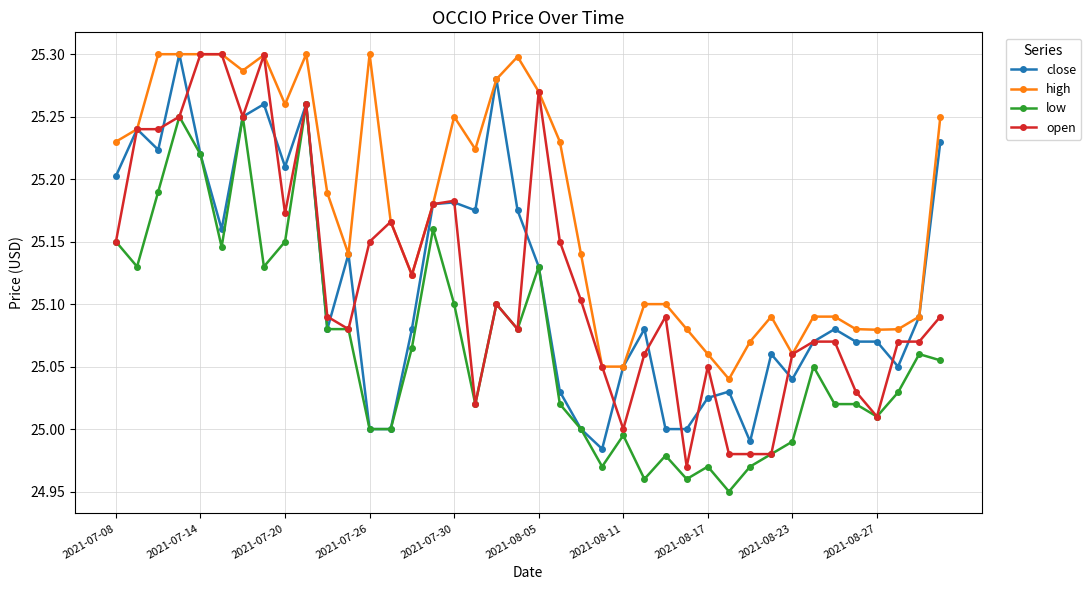

How many distinct data groups are displayed?

4